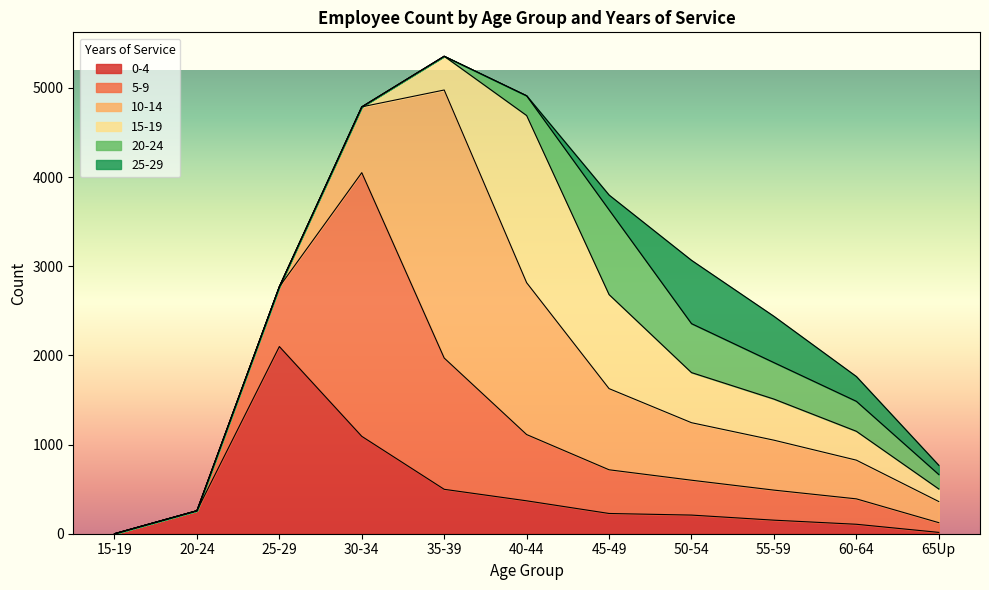

Which series has the largest range (max minus min)?

10-14